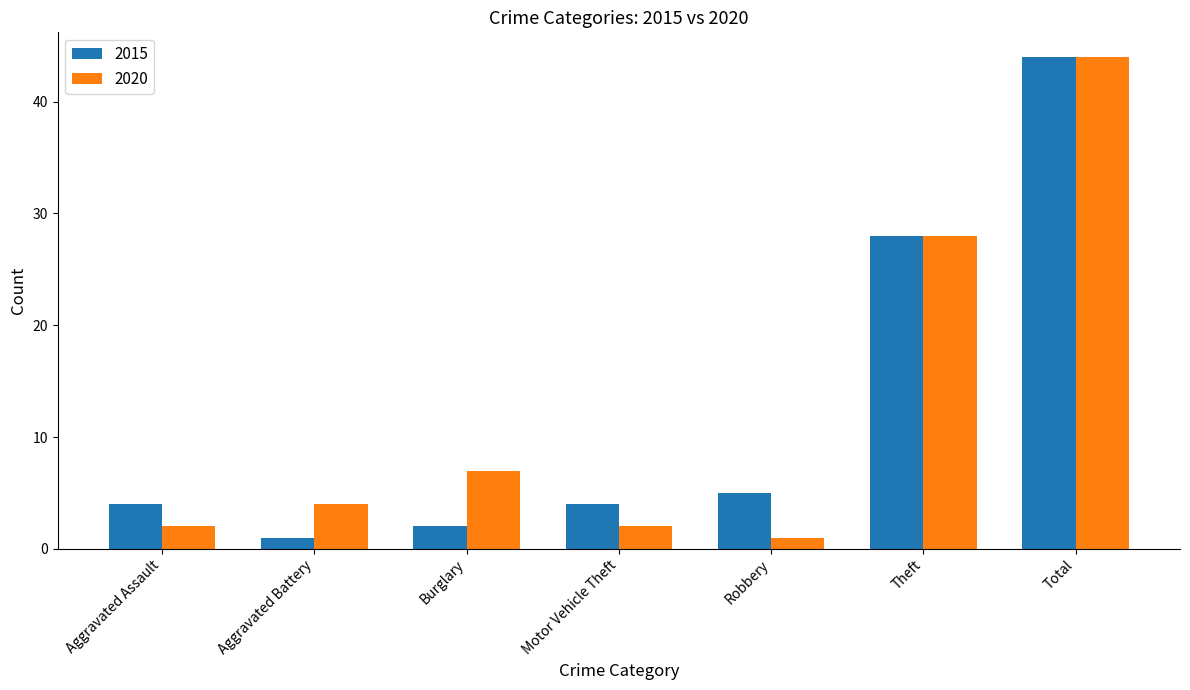

What is the difference between the maximum and minimum values in the 2015 series?

43